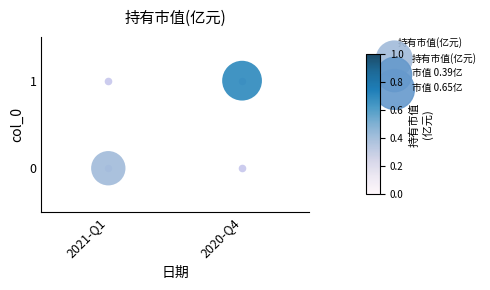

What is the greatest value displayed?

1